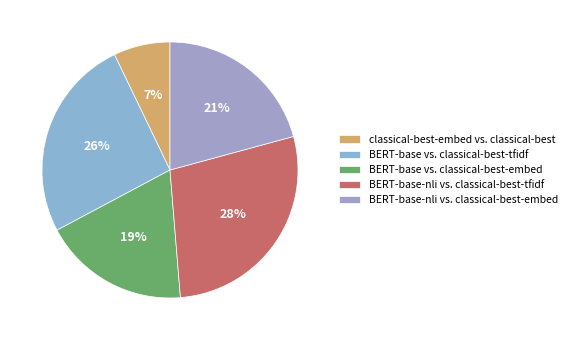

Count the number of slices in the pie.

5